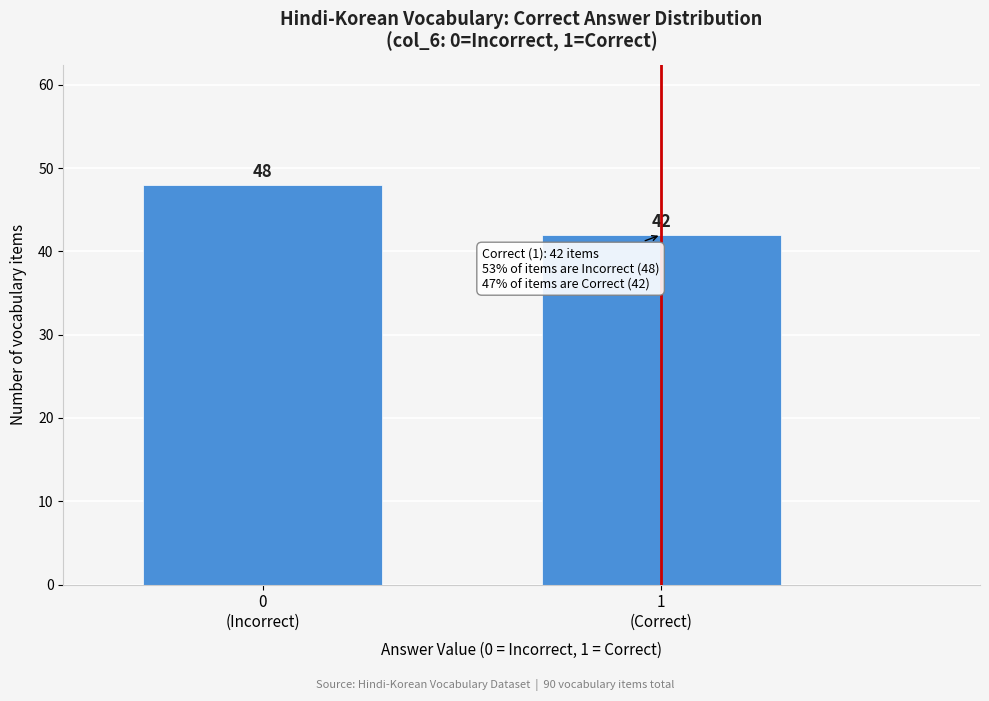

Reading left to right, what are all the values shown in this chart?

48	42